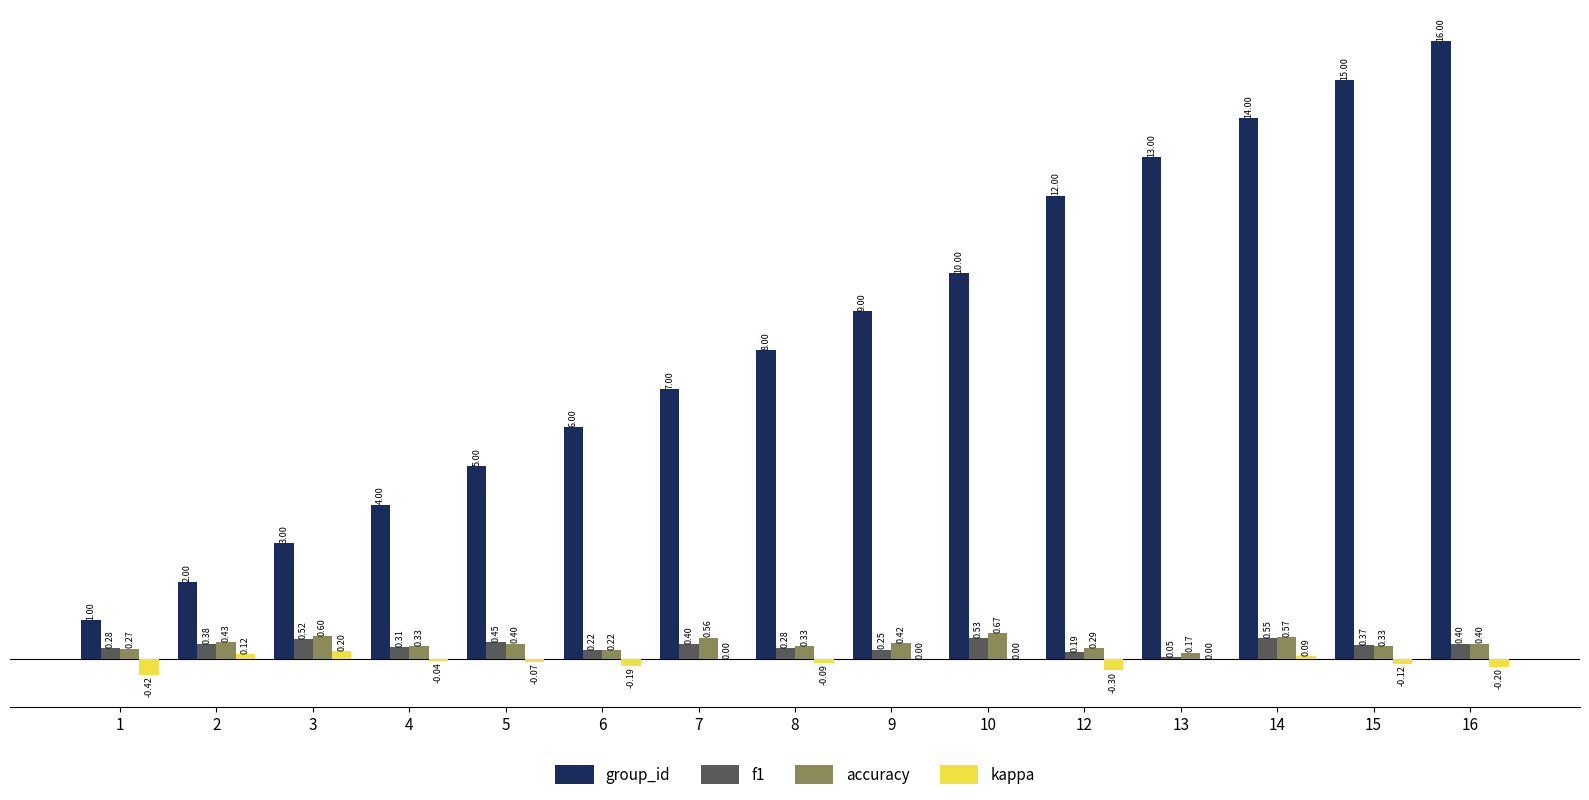

Between 1 and 13, which series saw the biggest shift?

group_id